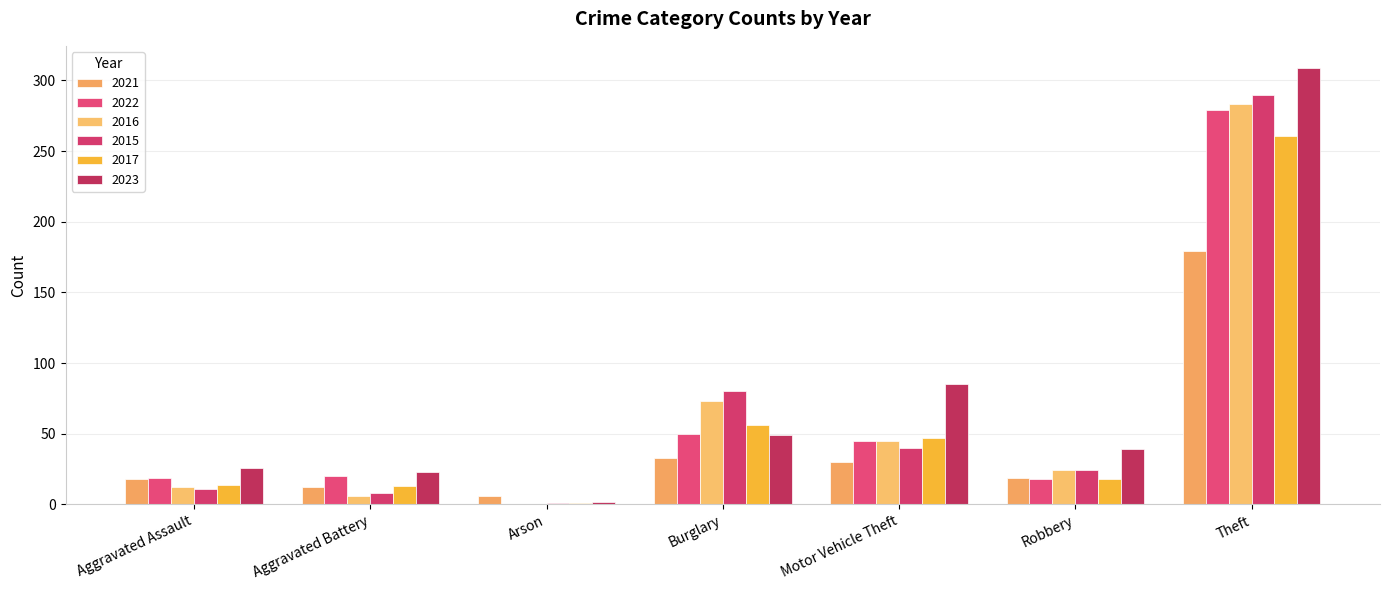

What is the total value across all series at Aggravated Battery?

82